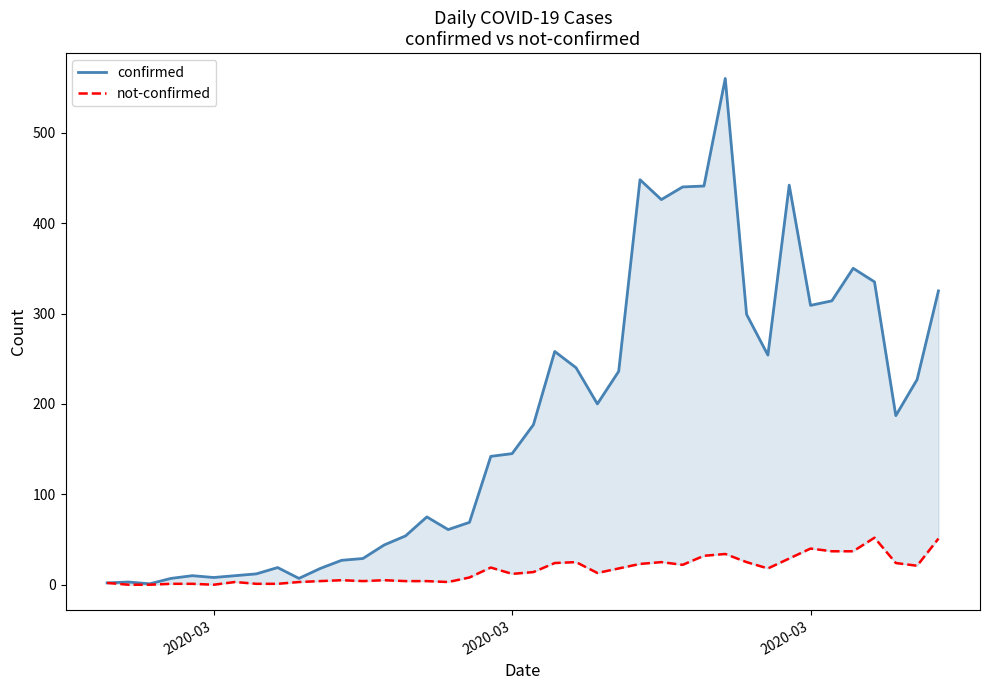

In not-confirmed, how many points are lower than both neighbors (excluding endpoints)?

8